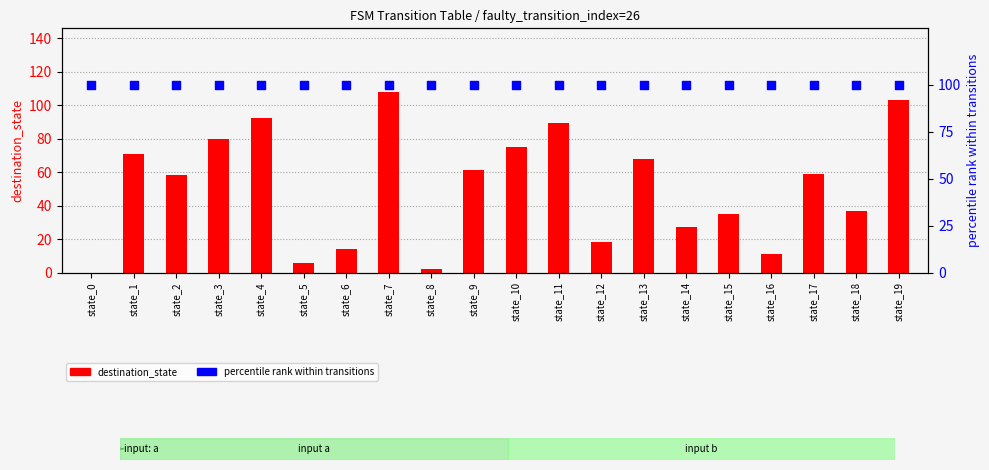

At how many categories does at least one series exceed 17?

20